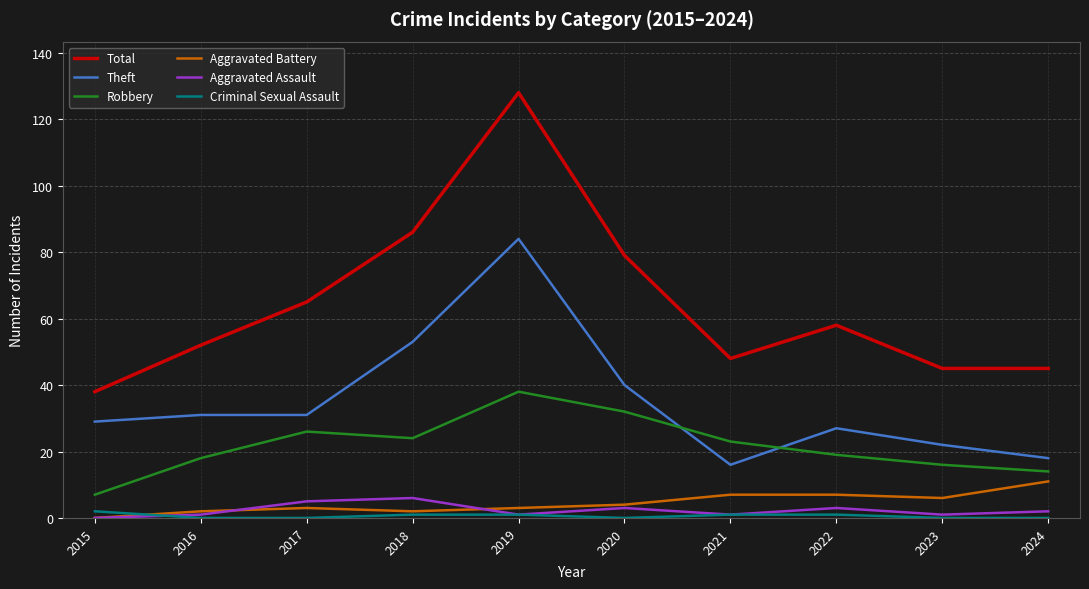

What is the average value of the Criminal Sexual Assault series?

1